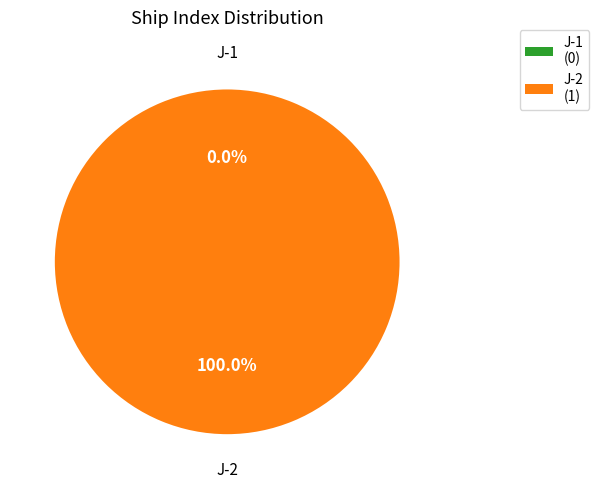

Rank the categories by value from highest to lowest.

J-2, J-1